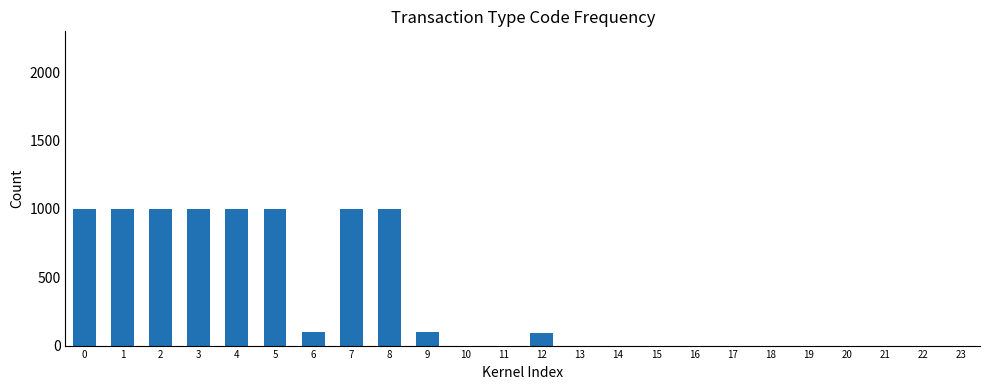

How many distinct data groups are displayed?

1